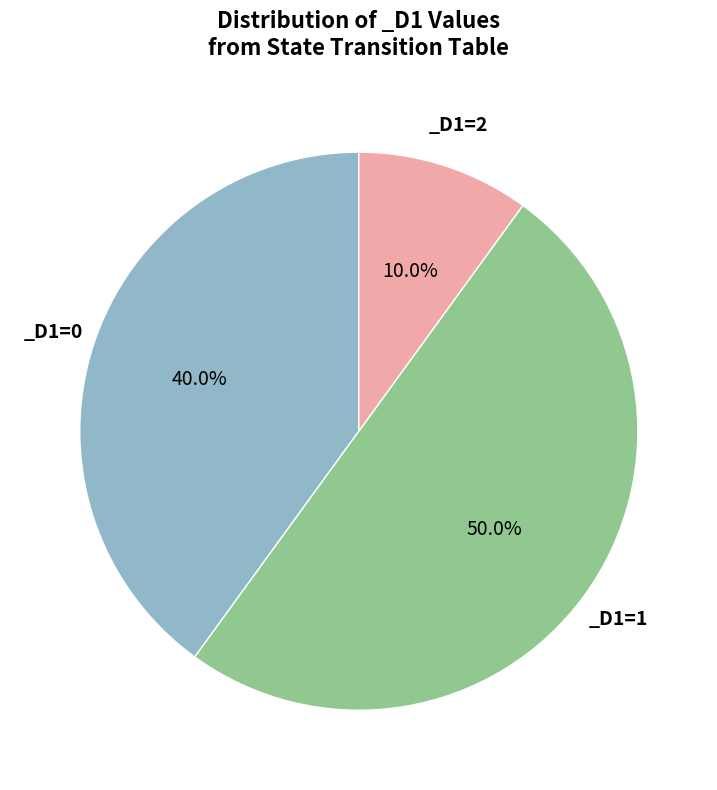

Count the number of slices in the pie.

3